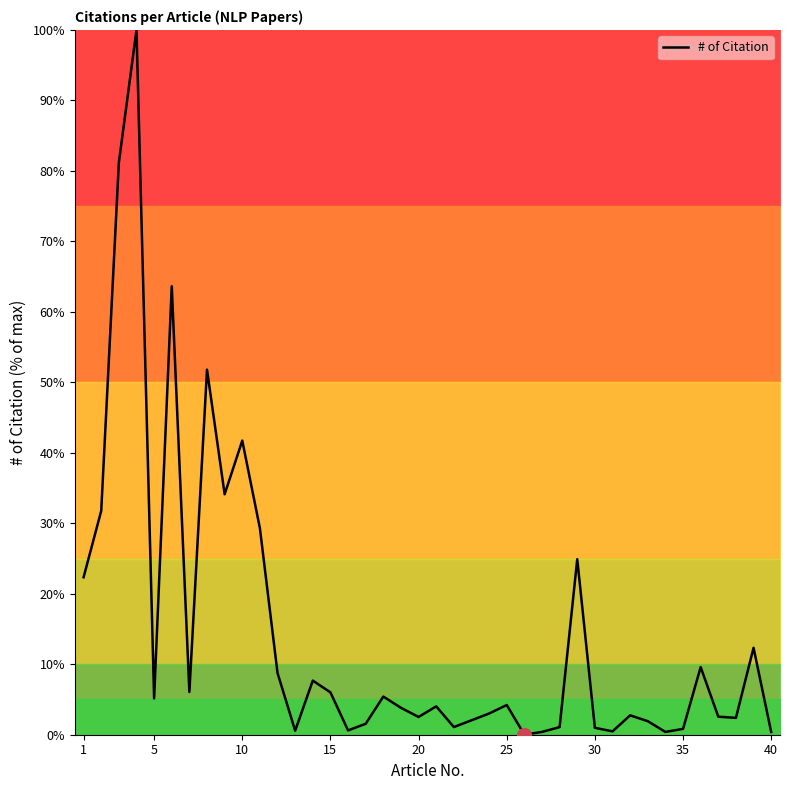

True or false: the data has more than 2 interior local peaks.

True